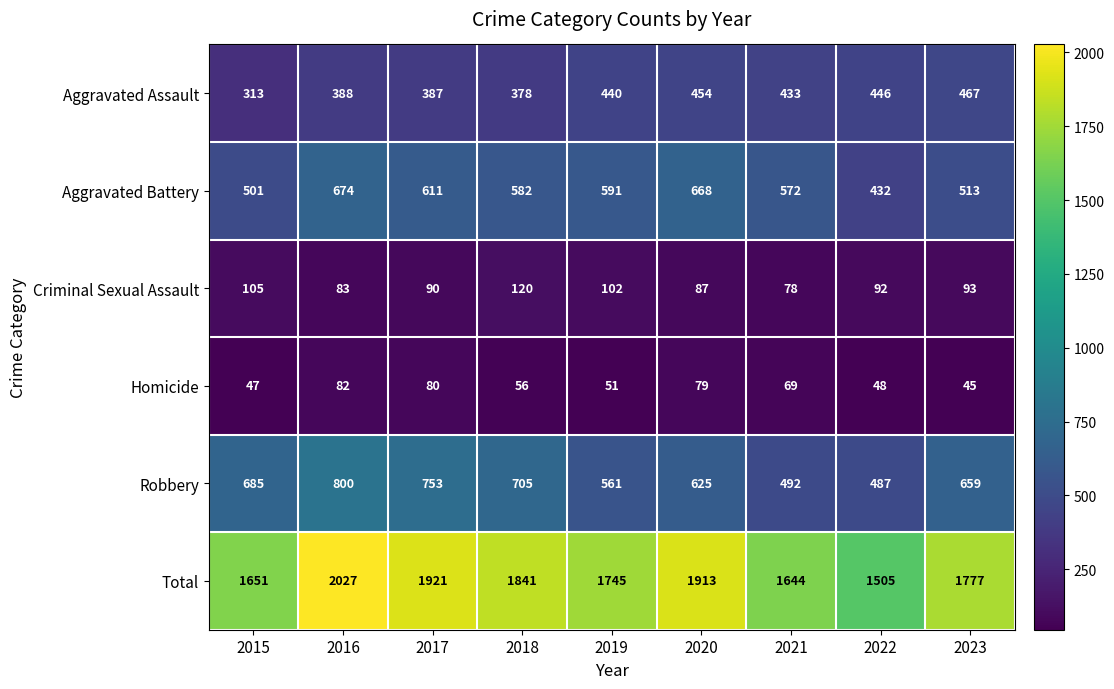

Which series changed the most between 2016 and 2019?

Total